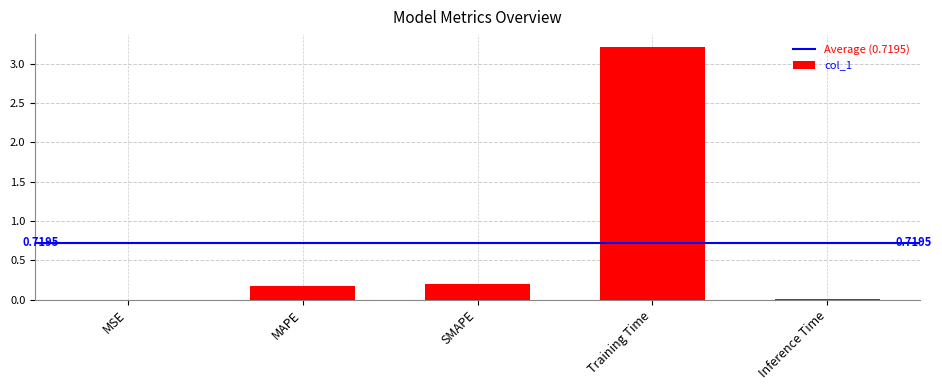

Which label corresponds to the largest value in the chart?

Training Time